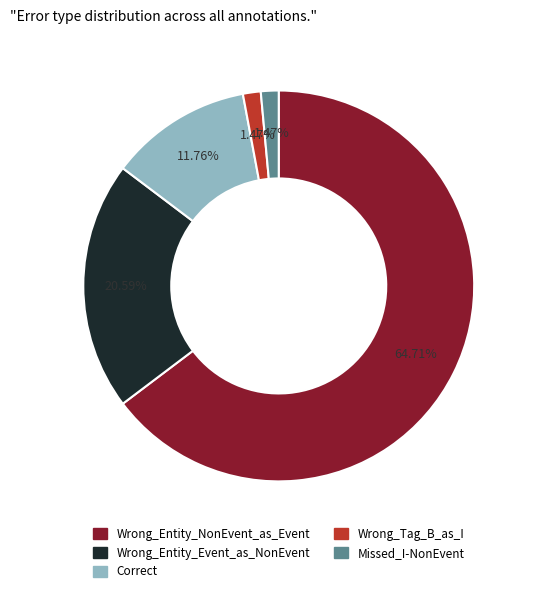

How many slices are in this pie chart?

5